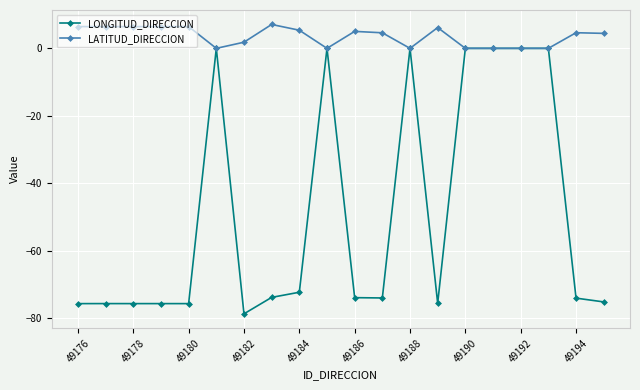

What is the value of the LATITUD_DIRECCION point at the 1st from the left?

6.5